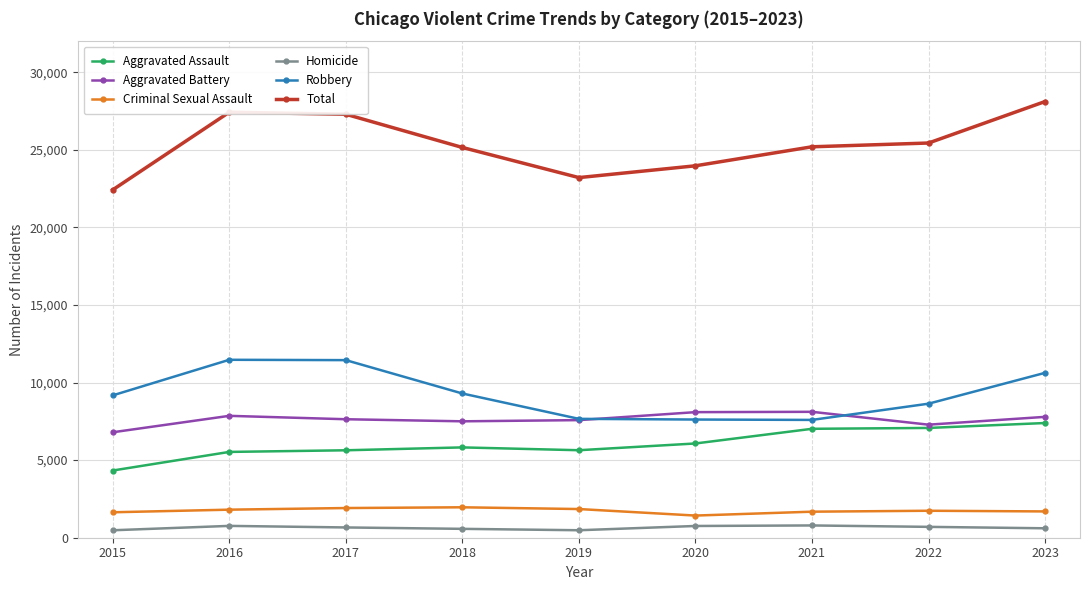

True or false: Robbery and Homicide cross at least once.

False